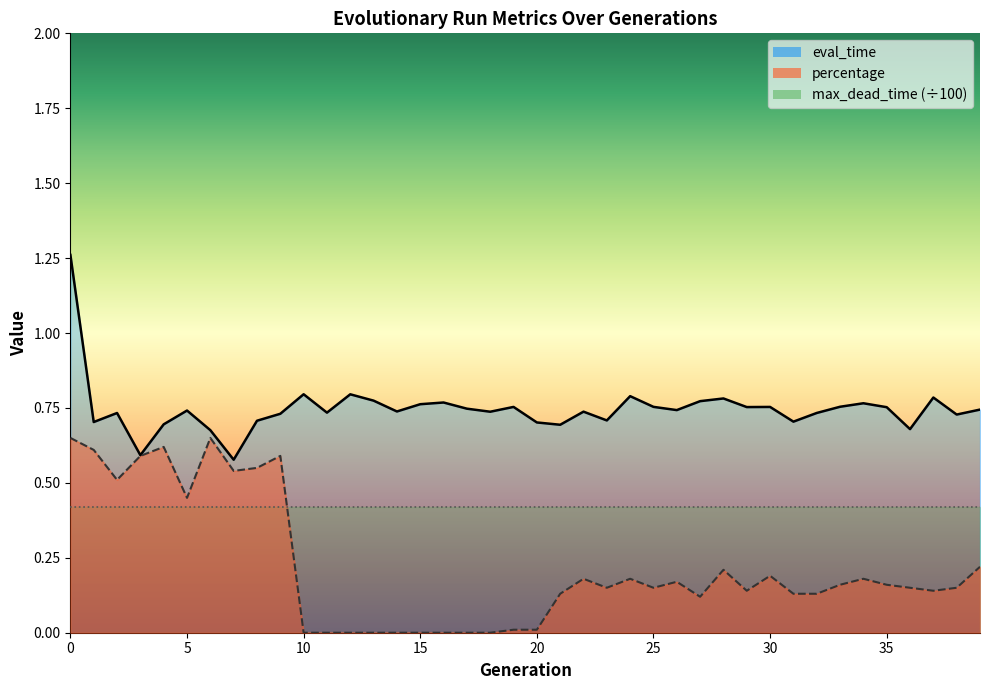

What is the total value across all series at 16?

0.8